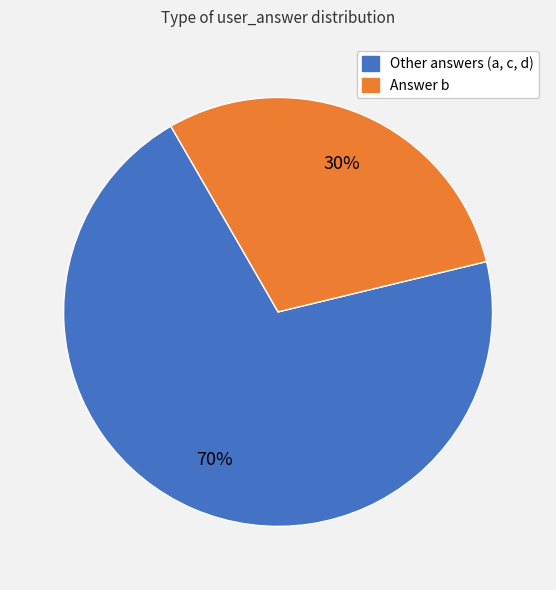

Is there any slice that represents more than half of the pie?

Yes